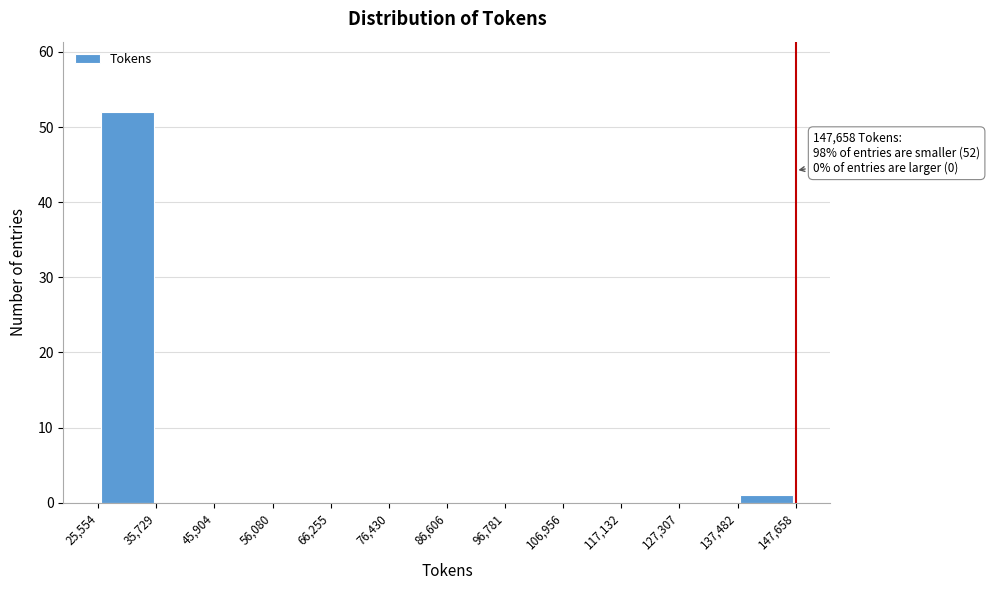

Which range on the x-axis has the tallest bar?

25,554 to 35,729